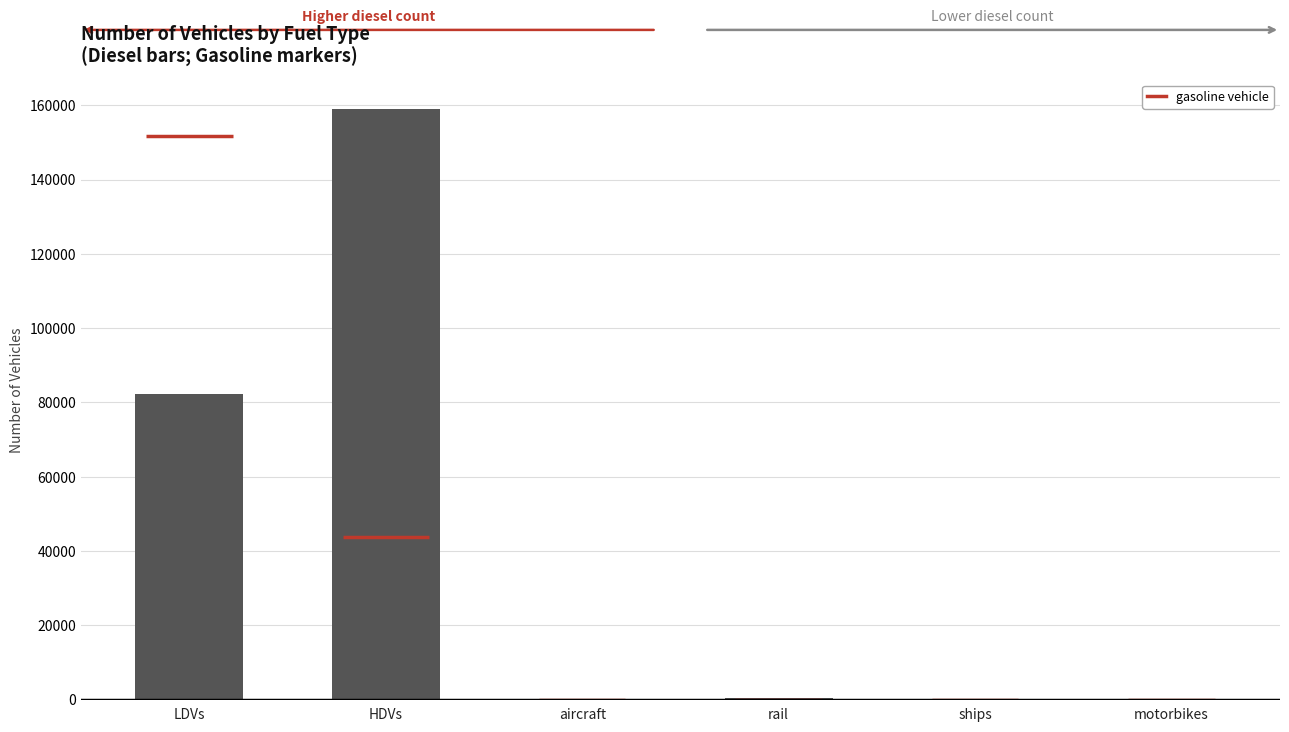

True or false: the data shows 471 at rail.

True